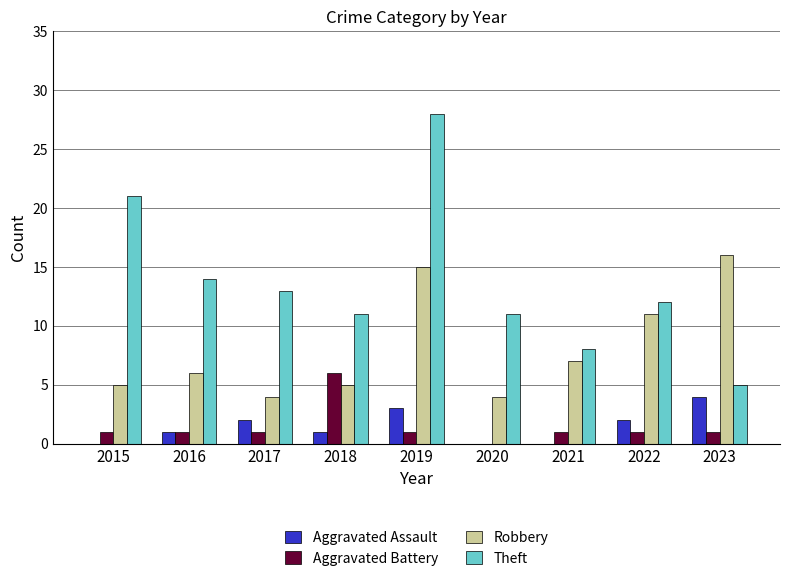

The value of Aggravated Battery at 2022 is 1. True or false?

True